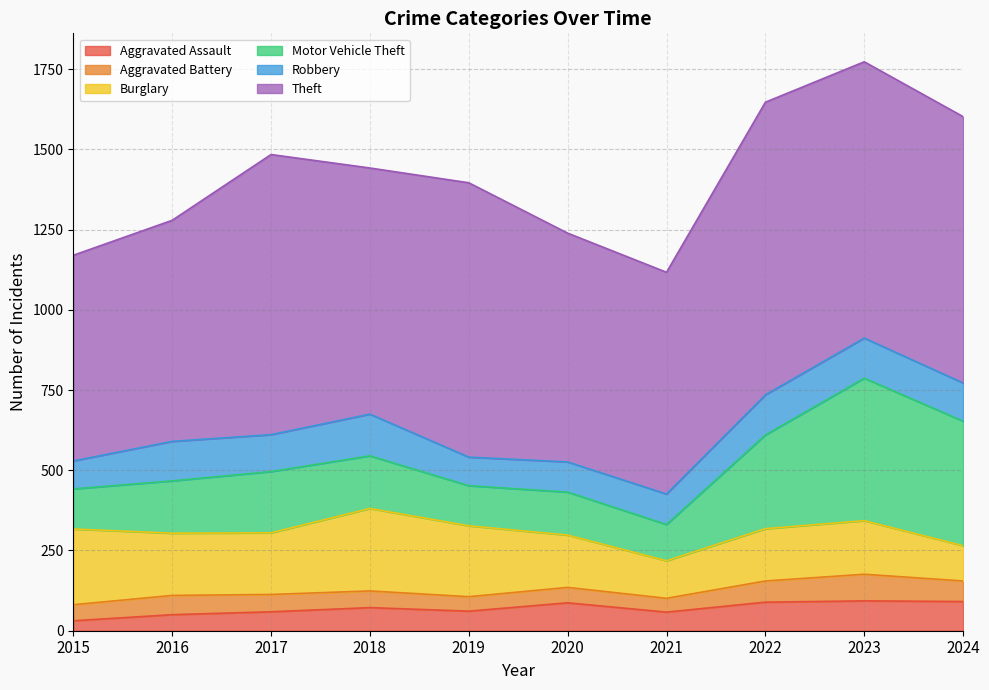

How many categories are shown in the chart?

10